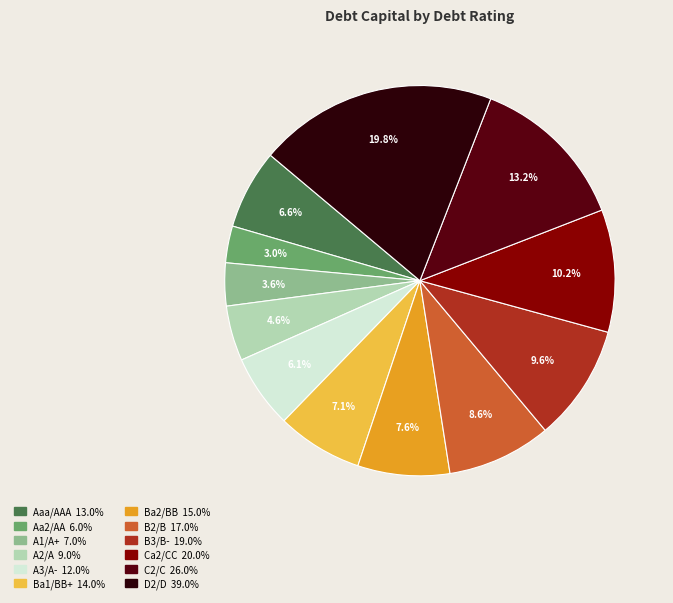

Which has a higher value, A3/A- or C2/C?

C2/C